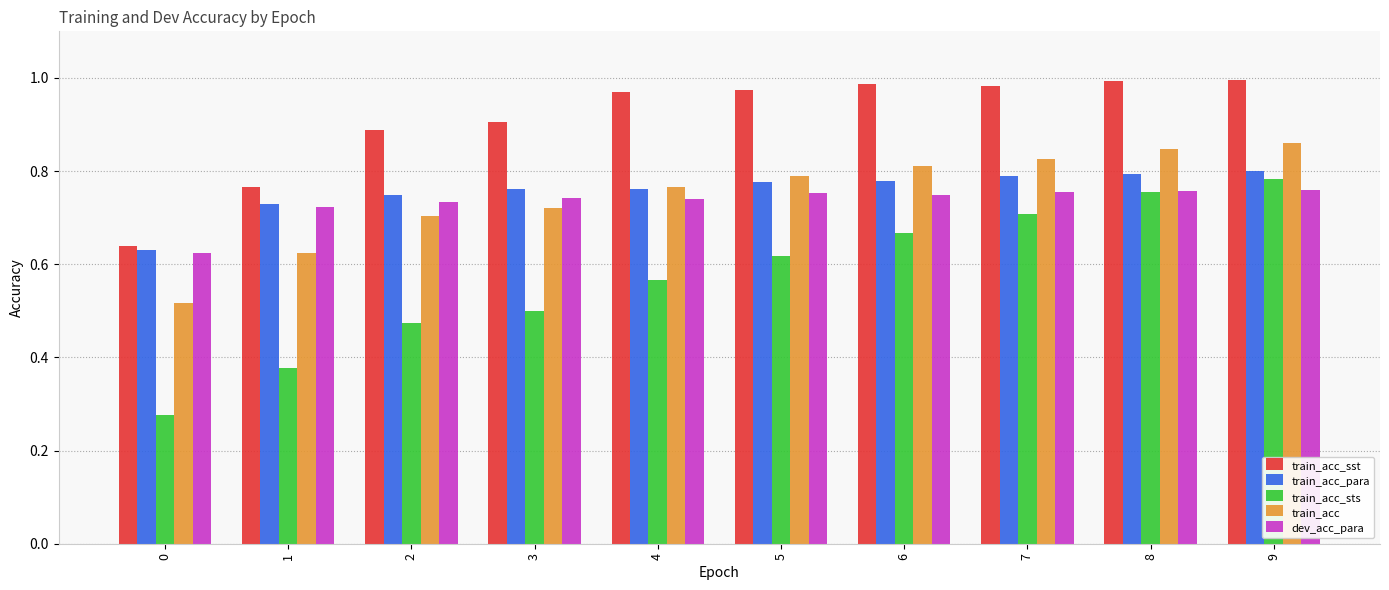

Is it true that train_acc_para equals 0.4 at 8?

False